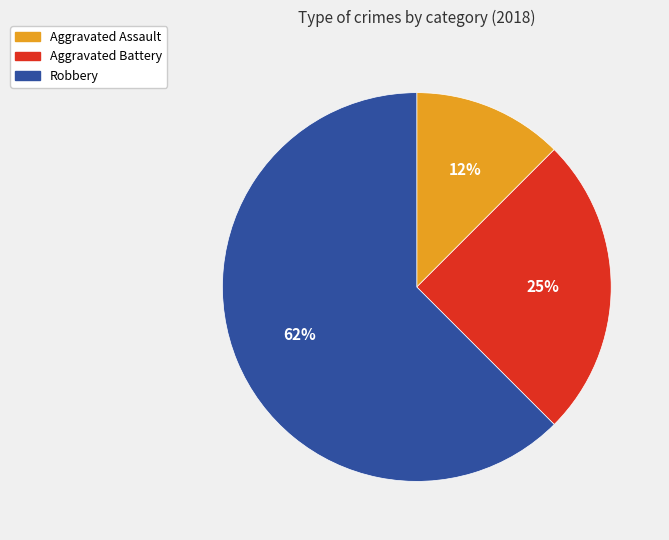

To the nearest percent, what percentage of the pie is Aggravated Battery?

25%